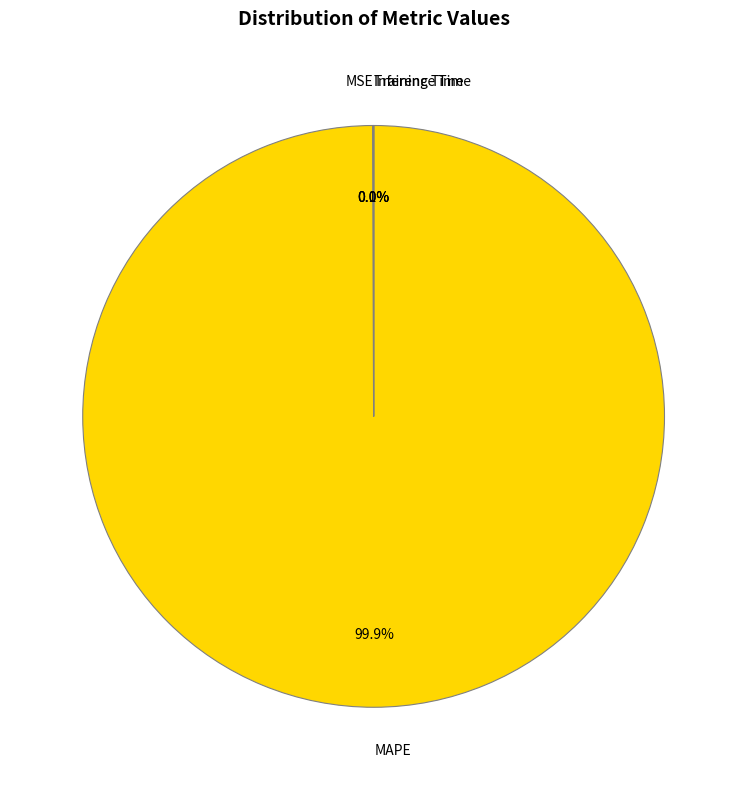

Which category has the biggest portion of the pie?

MAPE